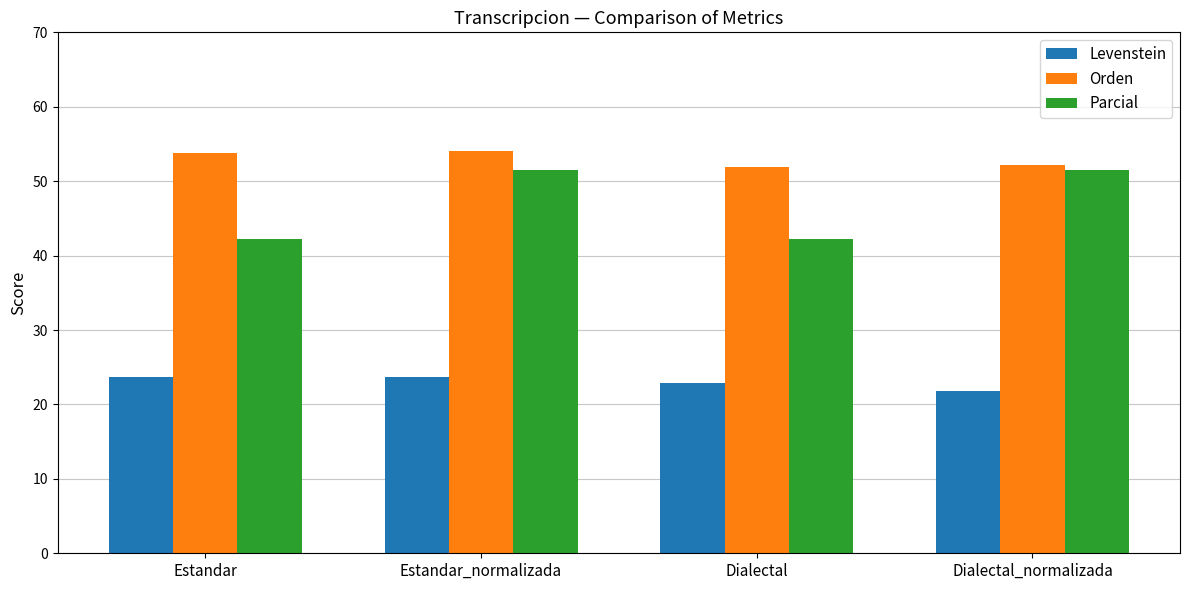

What is the highest value of the Orden series?

54.0